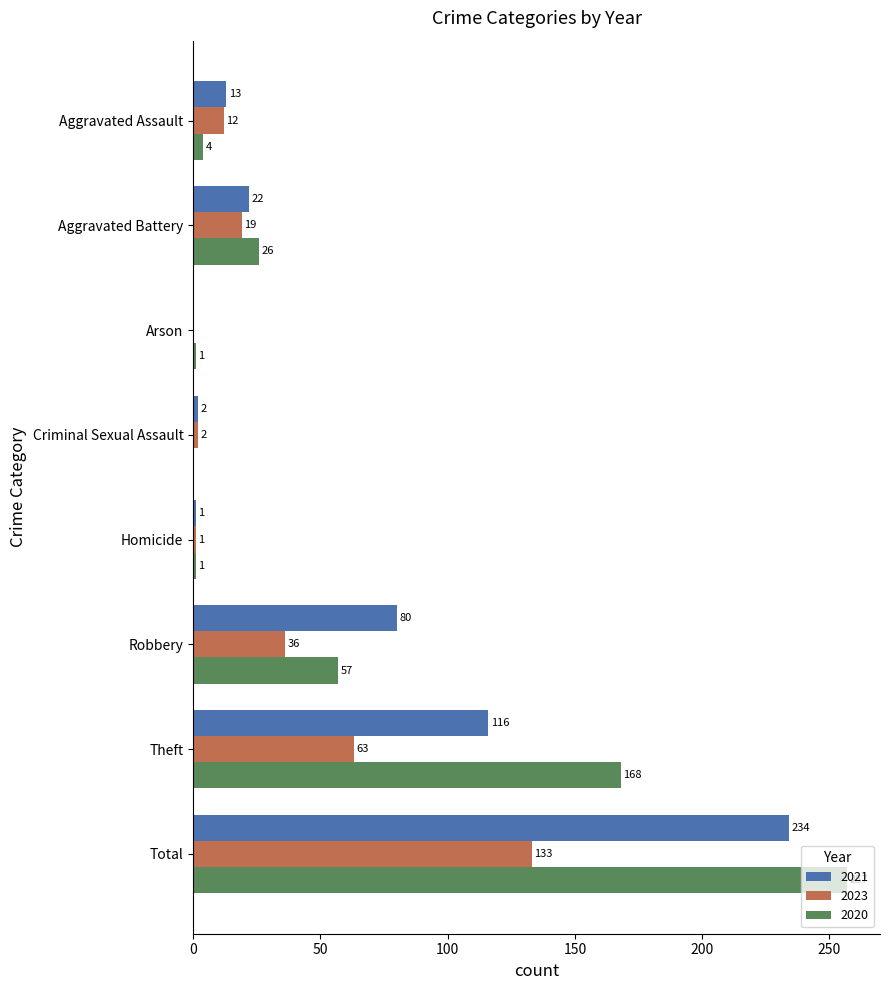

What is the sum of all 2023 values?

266